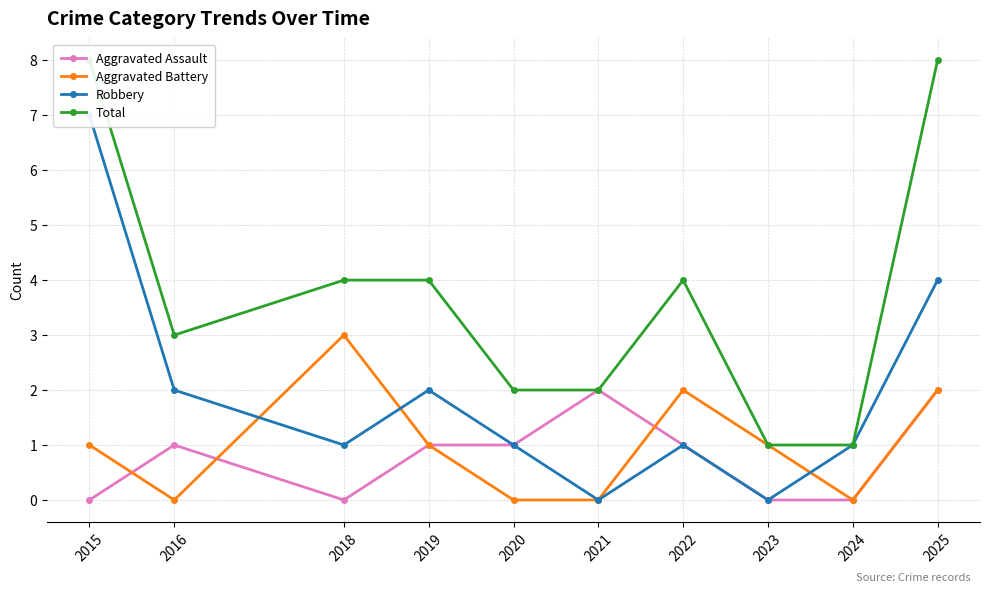

At which category is the sum across all series the highest?

2015